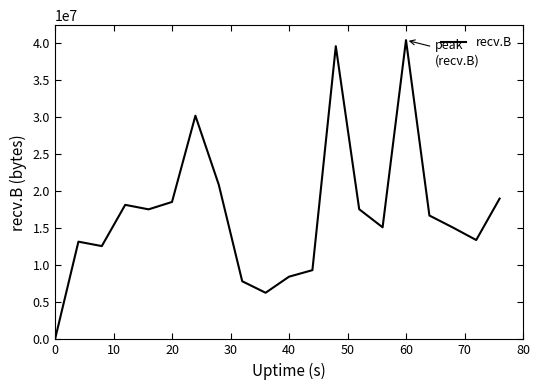

What is the difference between the maximum and minimum values?

40372234